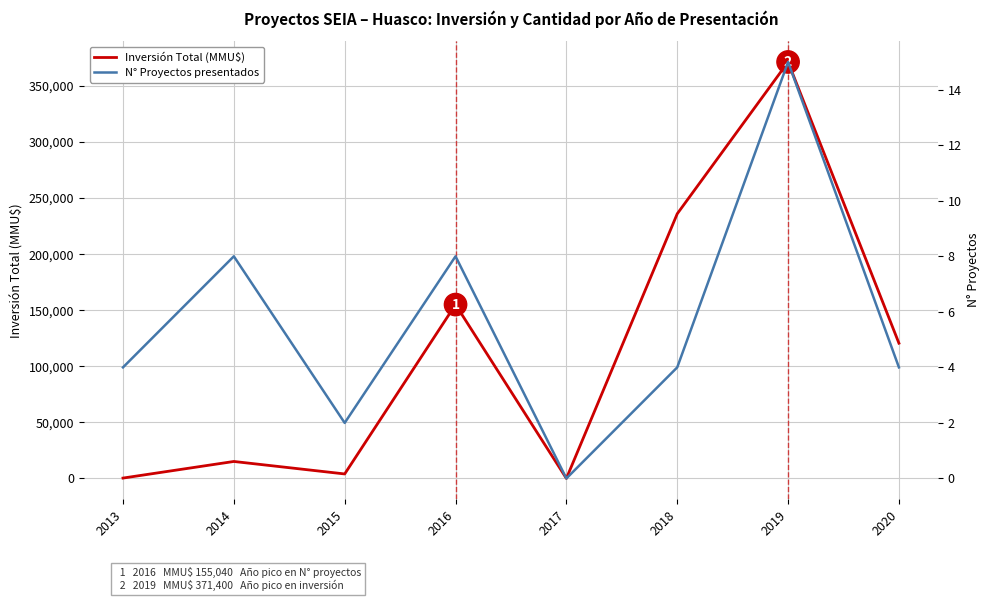

How many N° Proyectos presentados values are between 4 and 8?

5